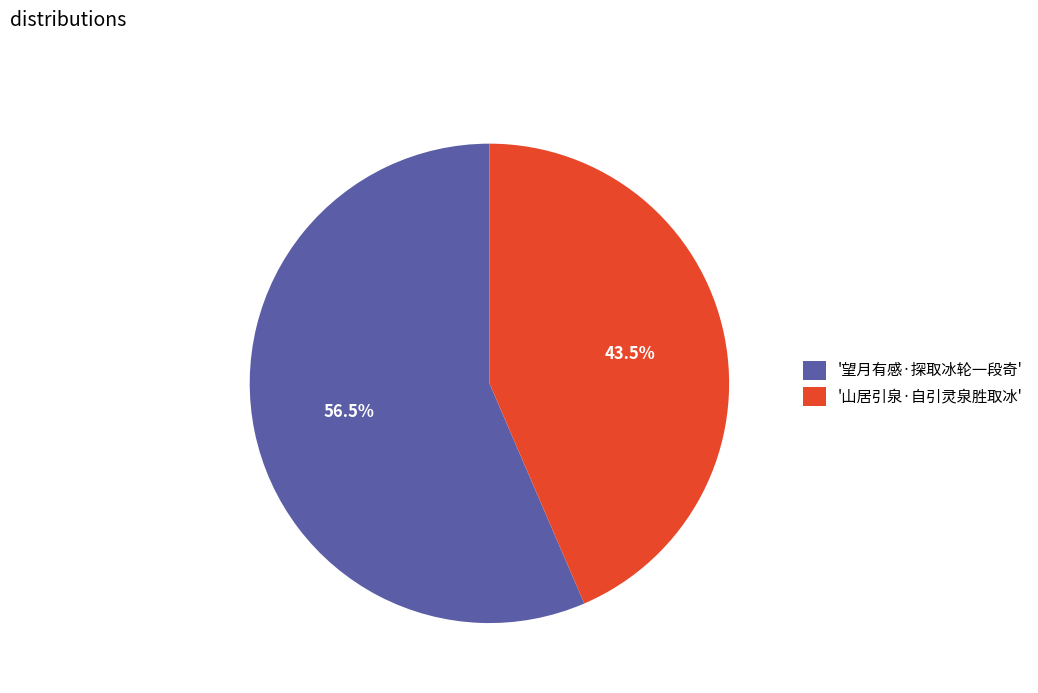

Which has a higher value, '山居引泉·自引灵泉胜取冰' or '望月有感·探取冰轮一段奇'?

'望月有感·探取冰轮一段奇'